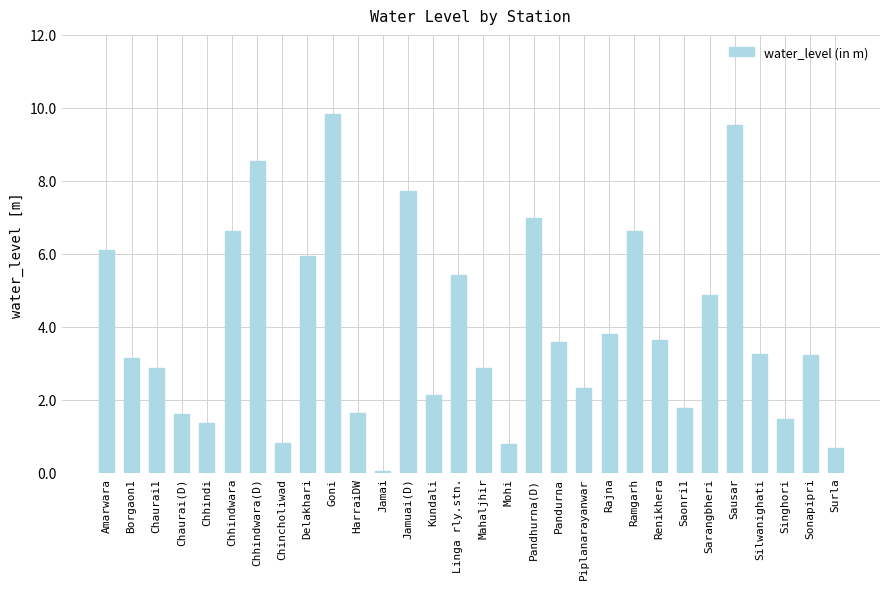

The chart shows a value of 1.5 at Chincholiwad. True or false?

False